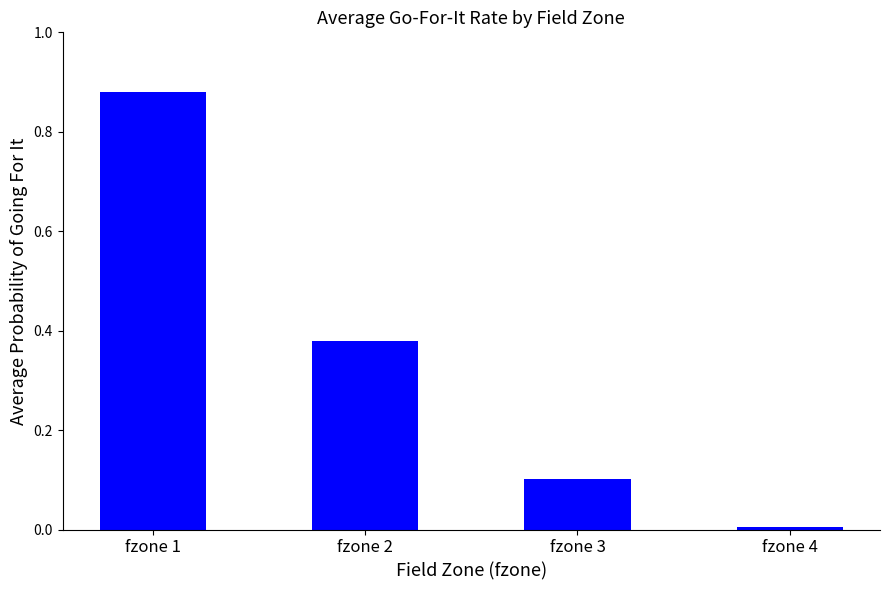

What is the average value?

0.3